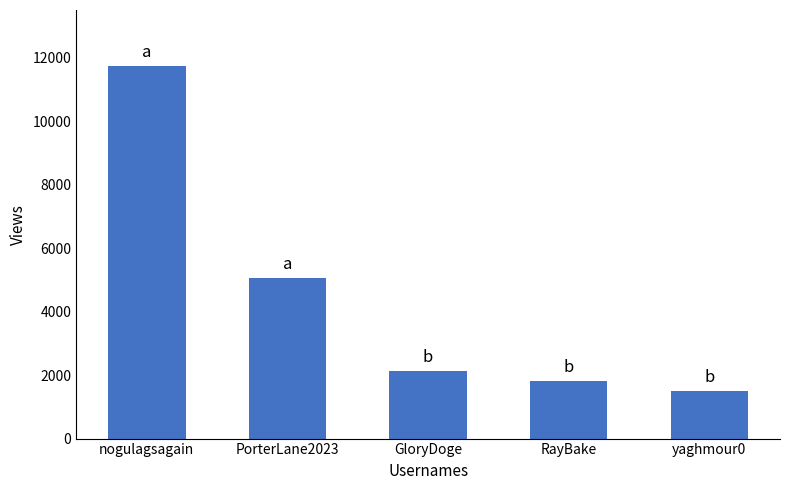

True or false: the data shows 1086 at RayBake.

False